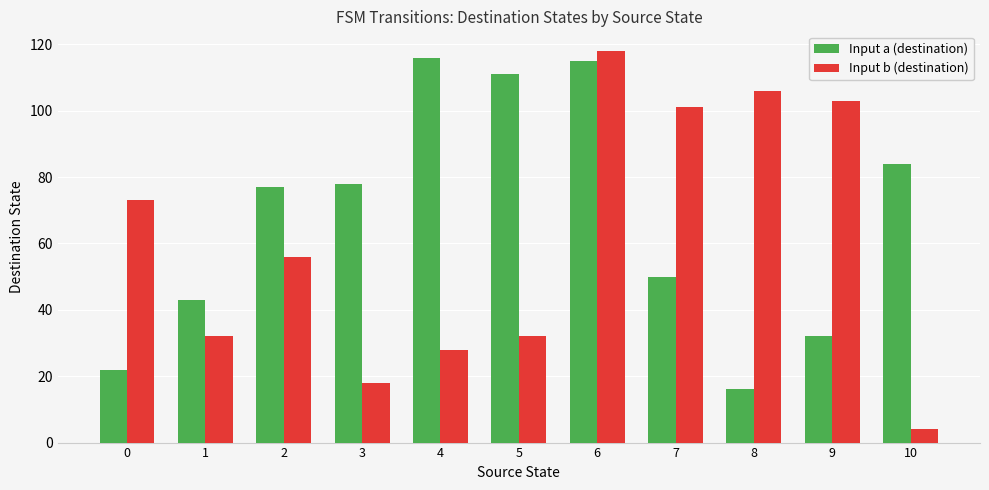

Which series changed the most between 3 and 5?

Input a (destination)